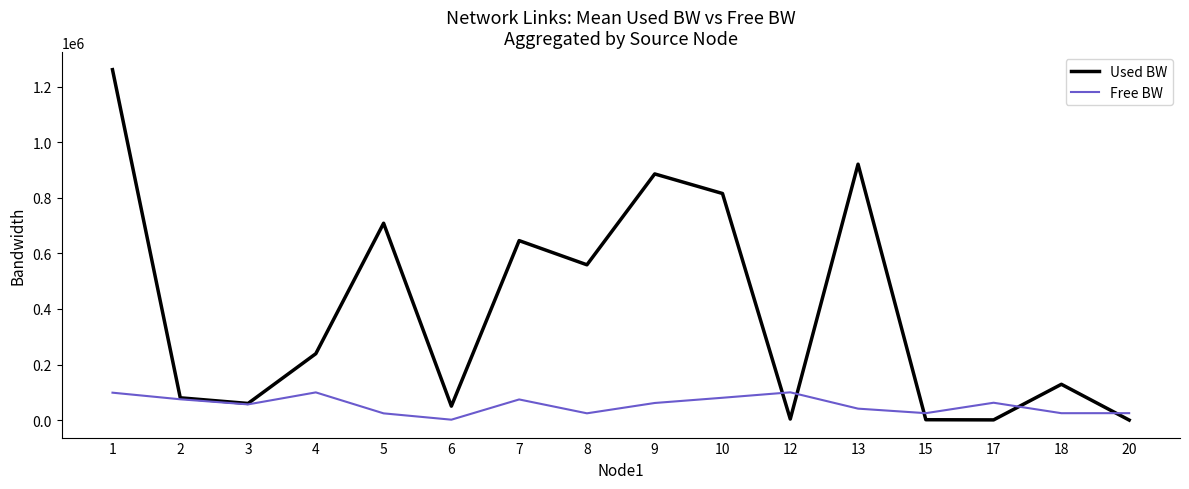

What is the difference between the second highest and second lowest values in the Used BW series?

920473.5